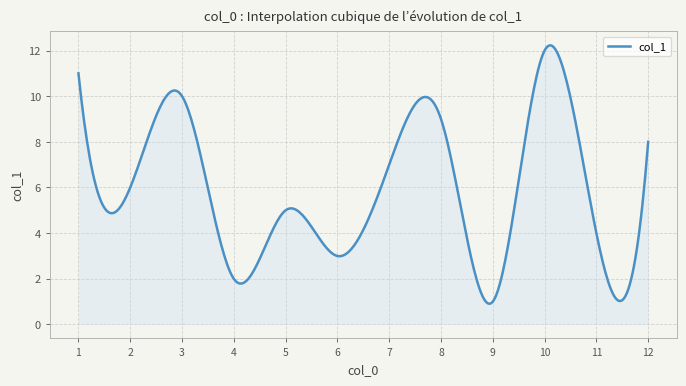

What is the difference between the maximum and minimum values?

11.3